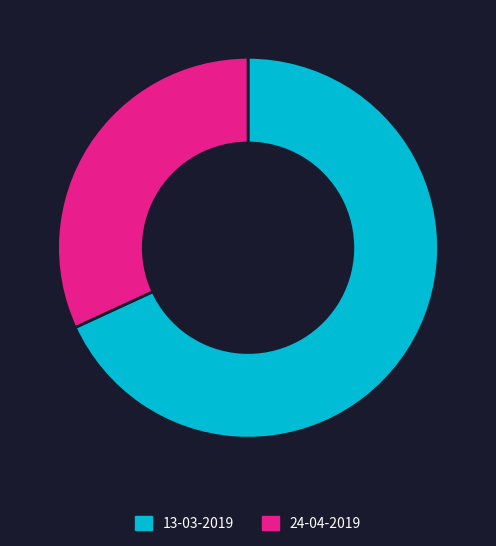

Approximately how many times larger is the value at 13-03-2019 compared to 24-04-2019?

2.1